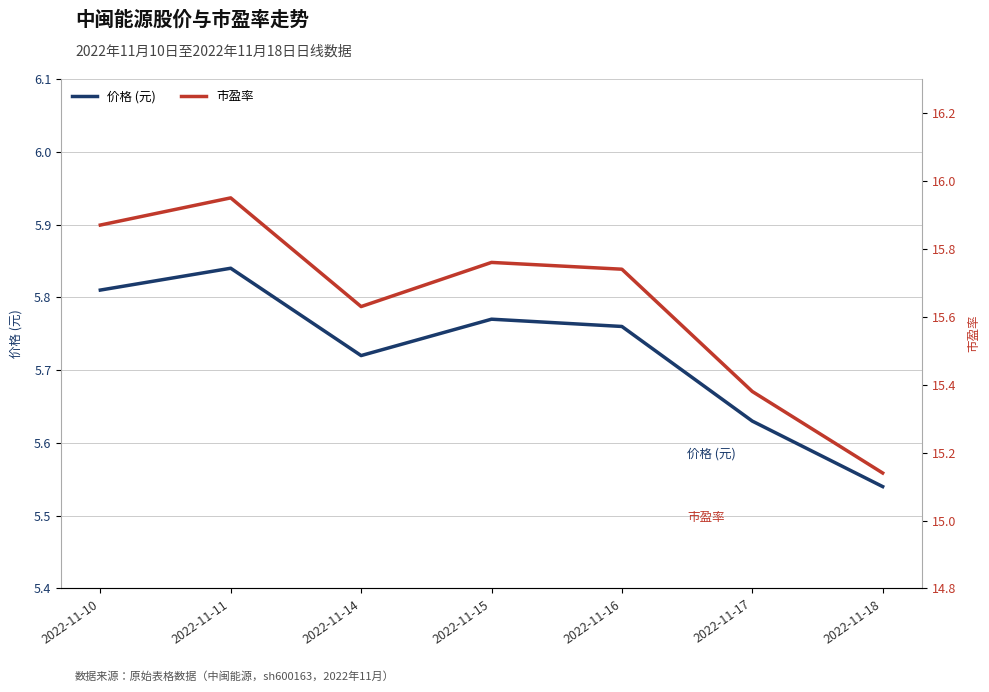

List the series in order of their peak value, highest first.

市盈率, 价格 (元)